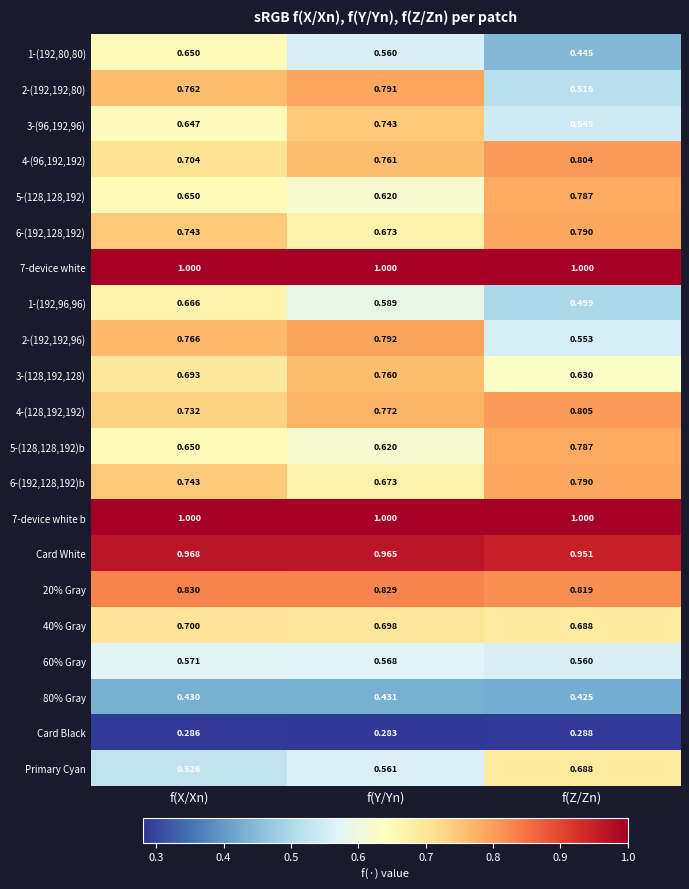

At which label is 80% Gray closest to 0?

f(Z/Zn)